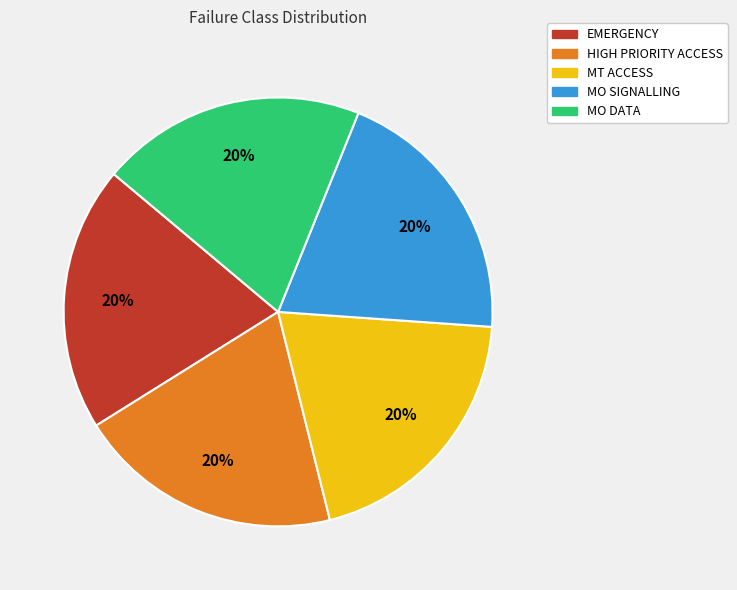

Do MT ACCESS and HIGH PRIORITY ACCESS together represent more than half of the pie?

No